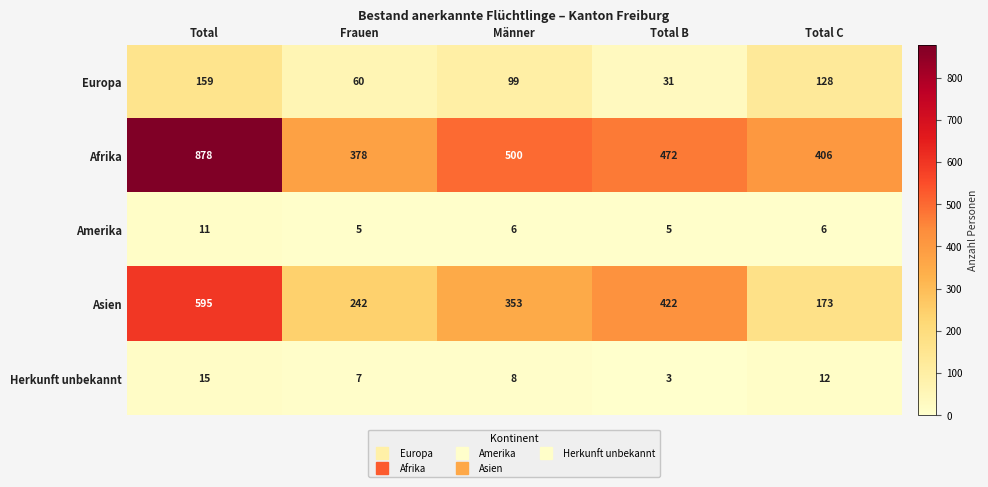

The value of Amerika at Total is 11. True or false?

True